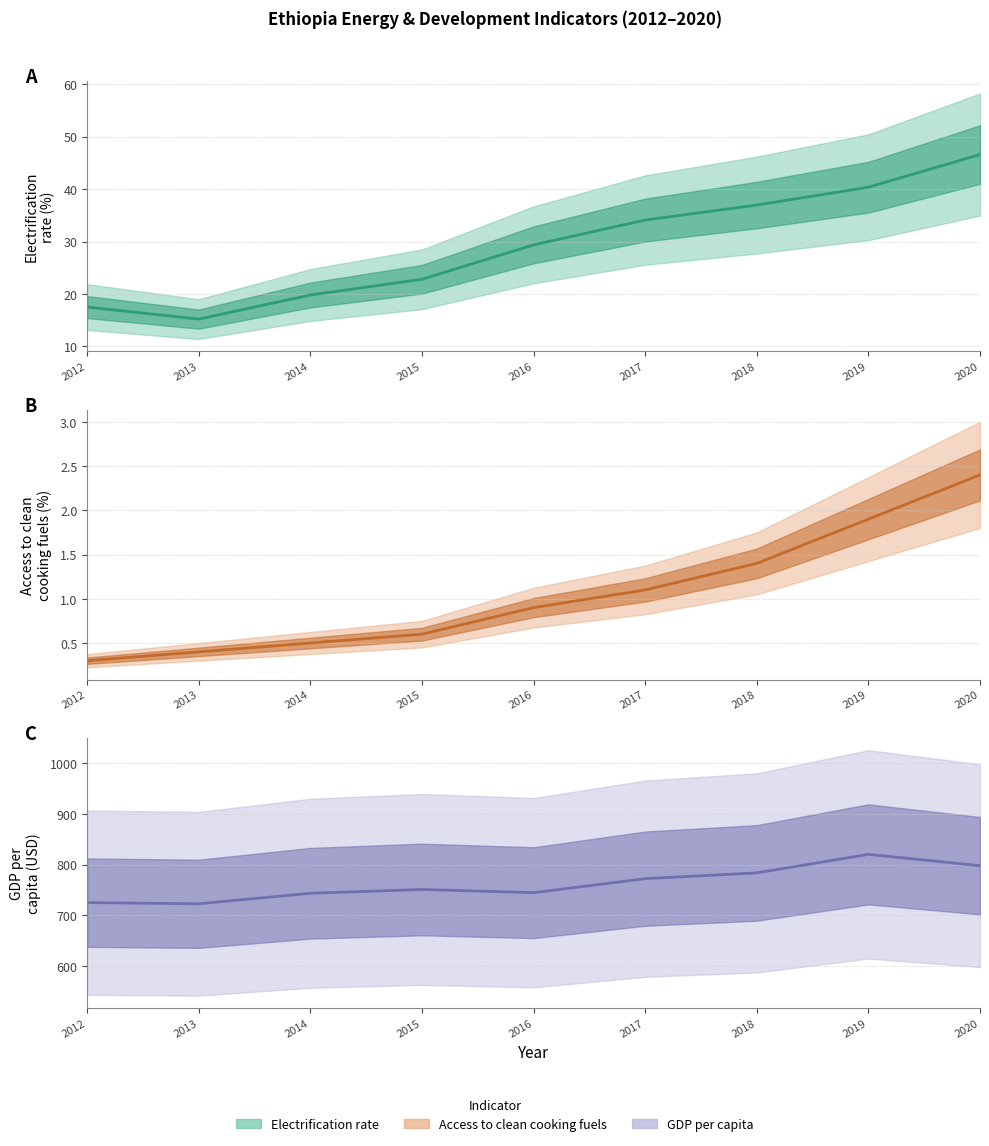

How many interior local valleys (lower than both neighbors) does the data have?

2